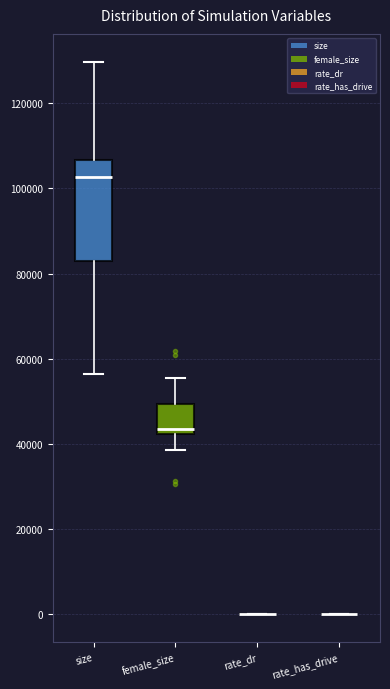

Which box is the tallest, from its lower edge to its upper edge?

size